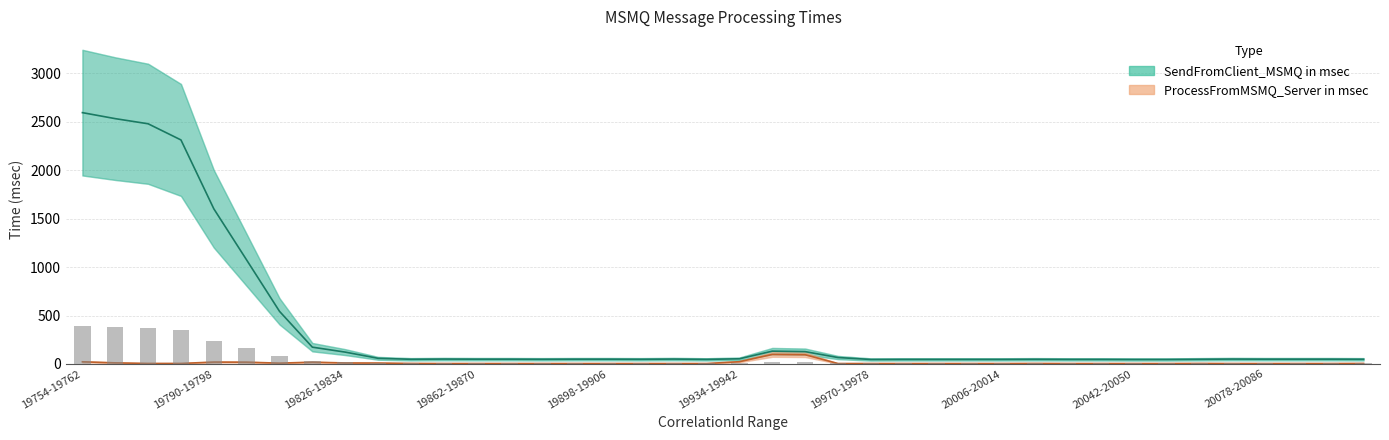

Between 24 and 22, which is larger?

22